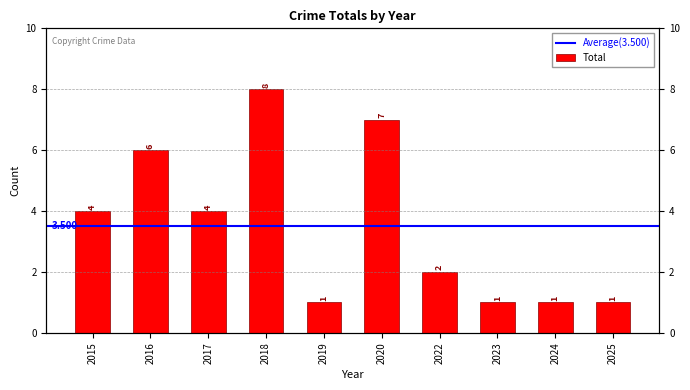

What is the difference between the maximum and second lowest values?

7